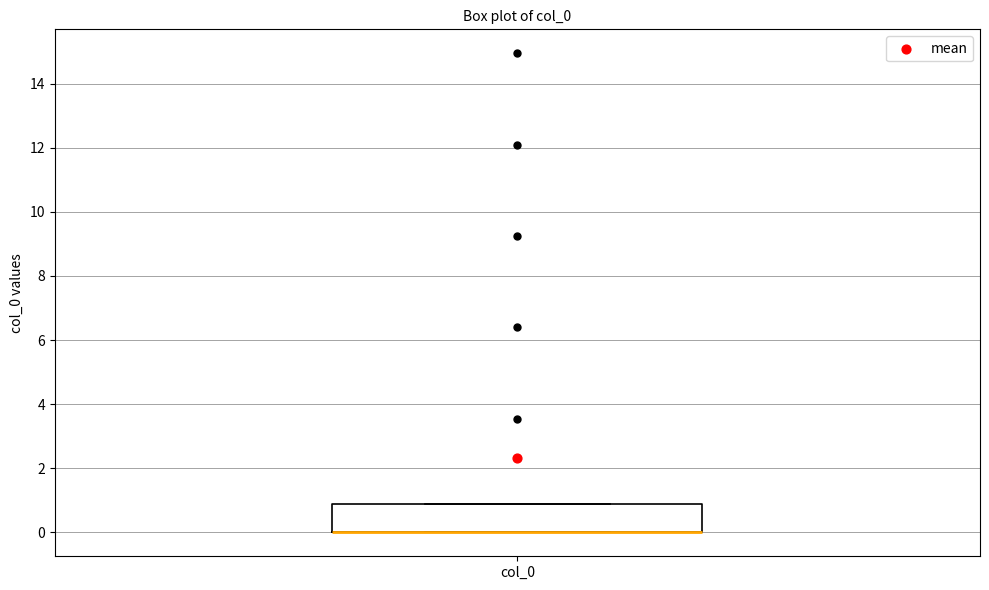

Transcribe this box plot: give where the median line is, the range the box spans, and where the two whiskers end, as read against the y-axis. The values are not printed on the chart, so give them approximately, as read against the axis.

median 0.0 (drawn on the box's lower edge), box 0.0 to 0.8, whiskers 0.0 to 0.8